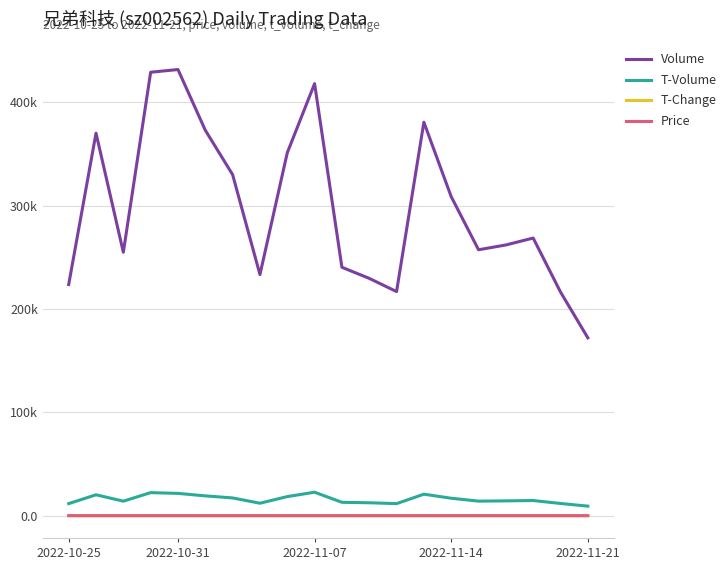

True or false: Volume and T-Change cross at least once.

False